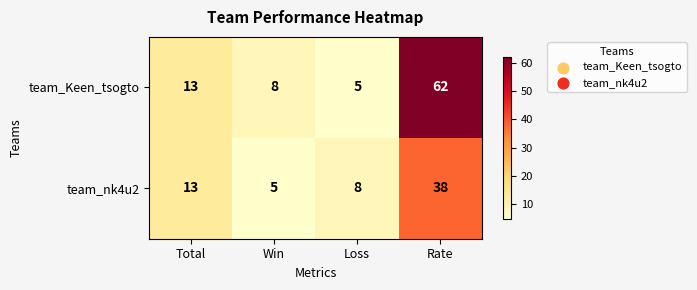

Reading left to right, list all the values displayed in this chart.

team_Keen_tsogto: Total=13	Win=8	Loss=5	Rate=62
team_nk4u2: Total=13	Win=5	Loss=8	Rate=38